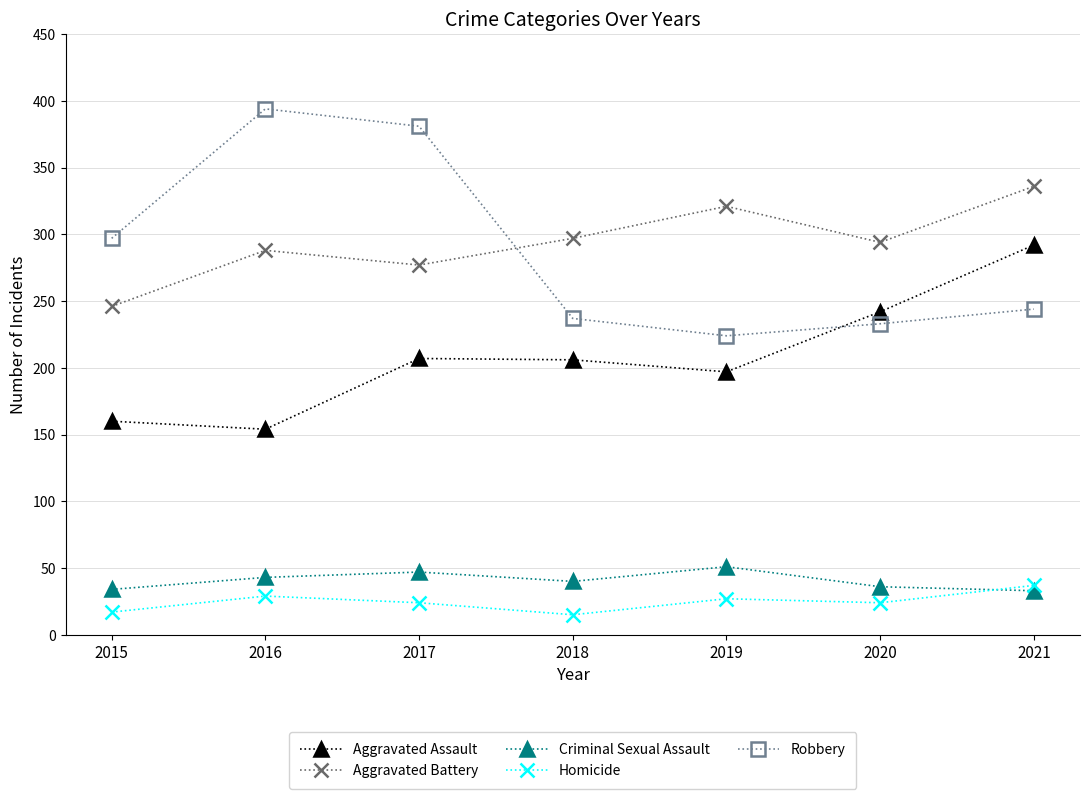

Count the number of data series in this chart.

5